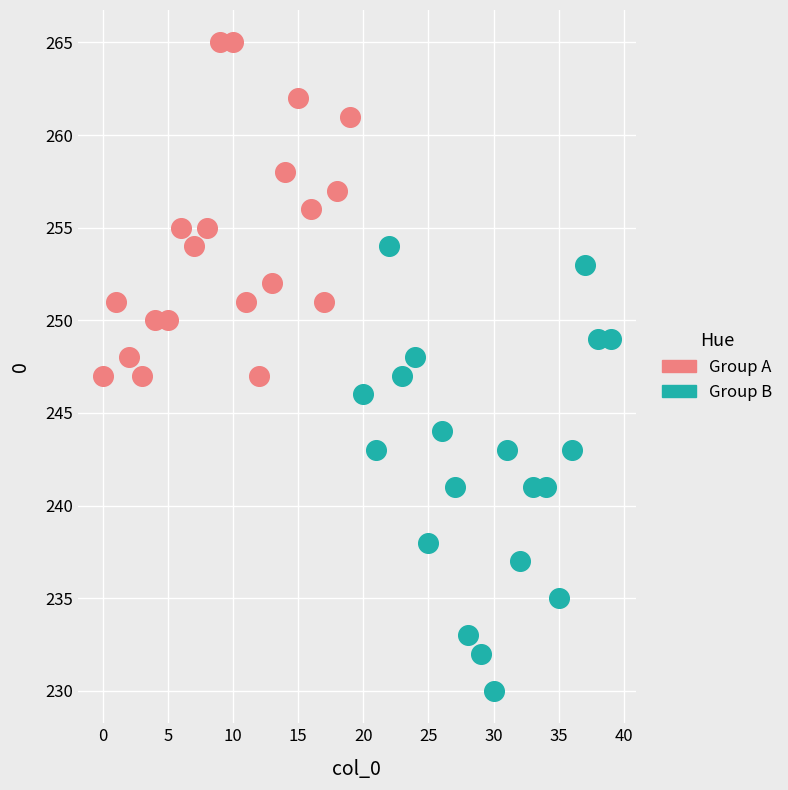

Which series has the widest spread of Y values?

Group B